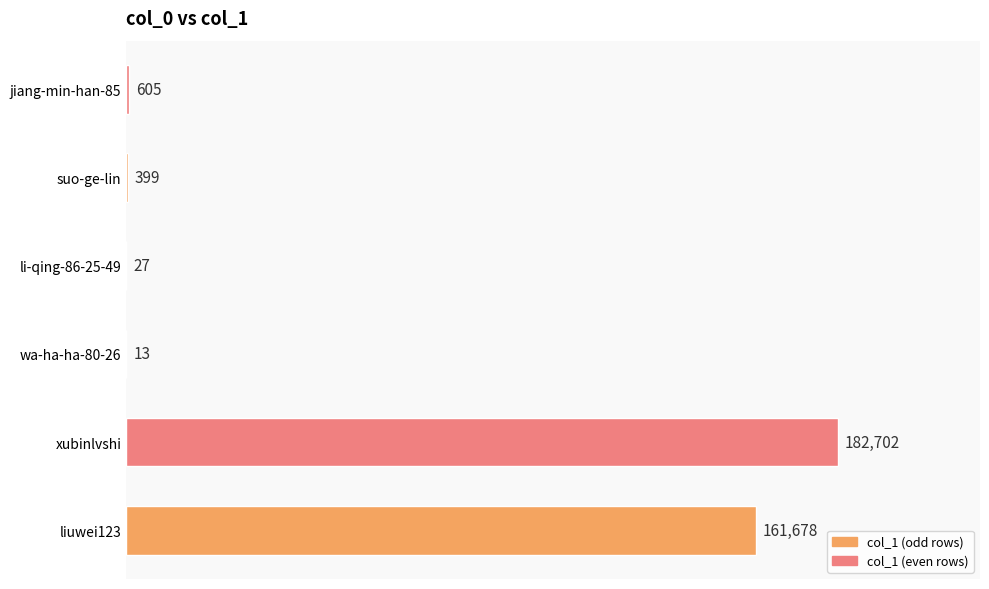

Which label corresponds to the largest value in the chart?

xubinlvshi